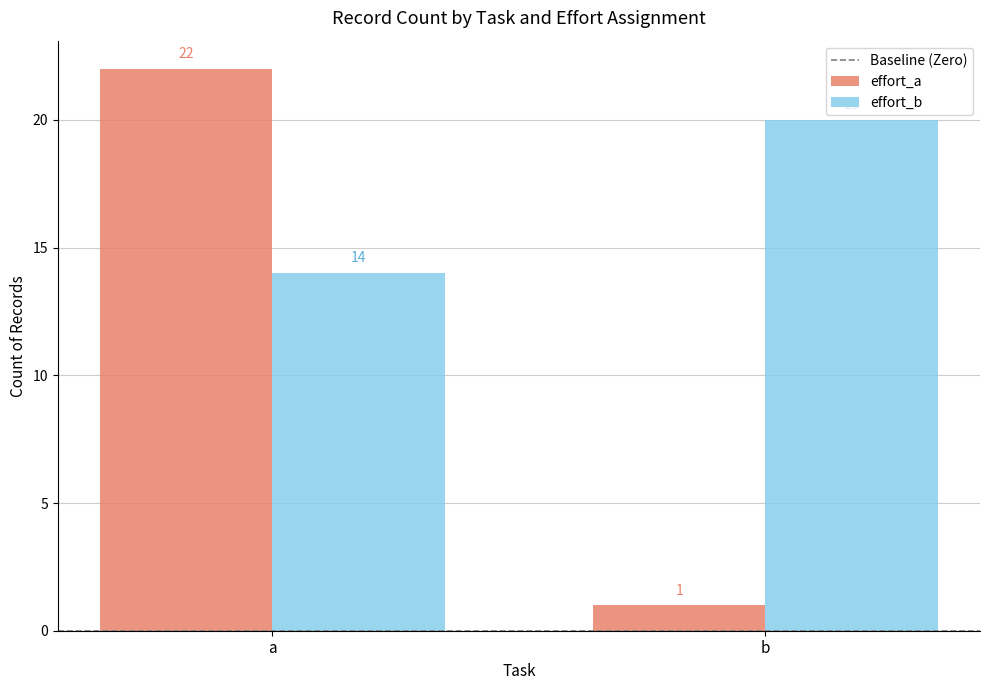

Is the value of effort_b at b greater than the value of effort_a at a?

No